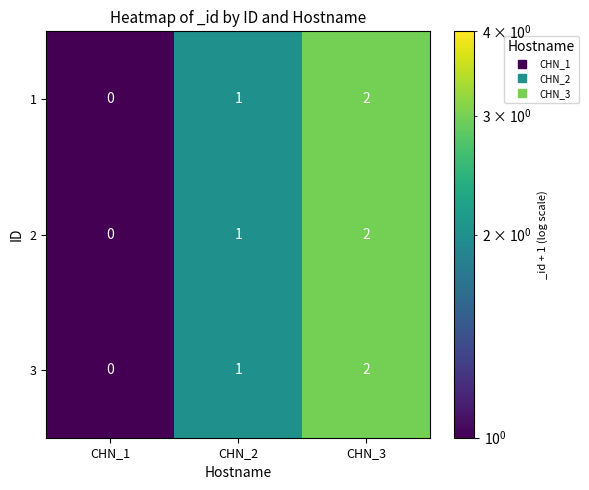

Where is 1 nearest to the value 1?

CHN_2